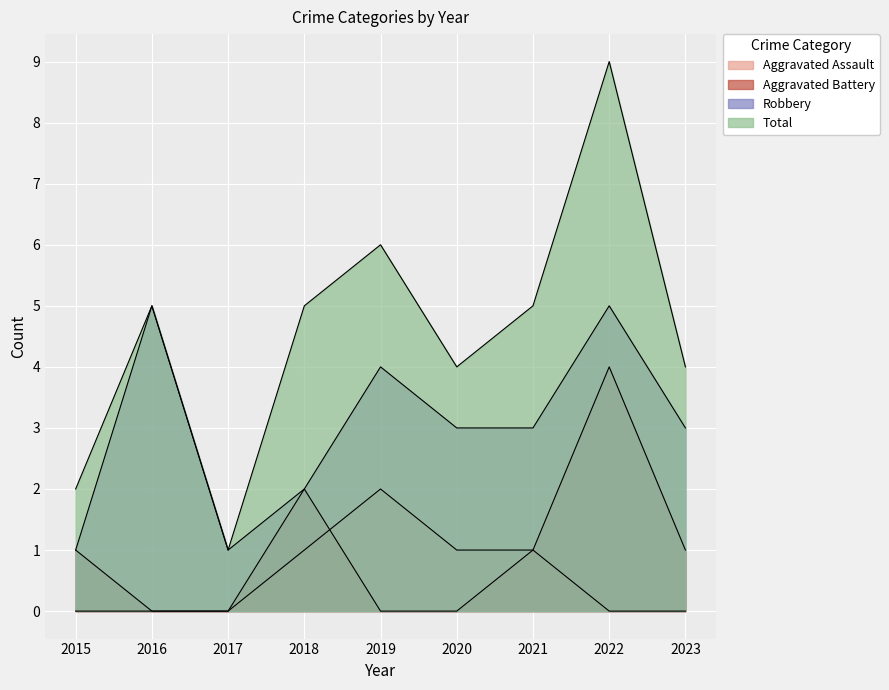

Rank the series at 2016 from lowest to highest value.

Aggravated Assault, Aggravated Battery, Robbery, Total